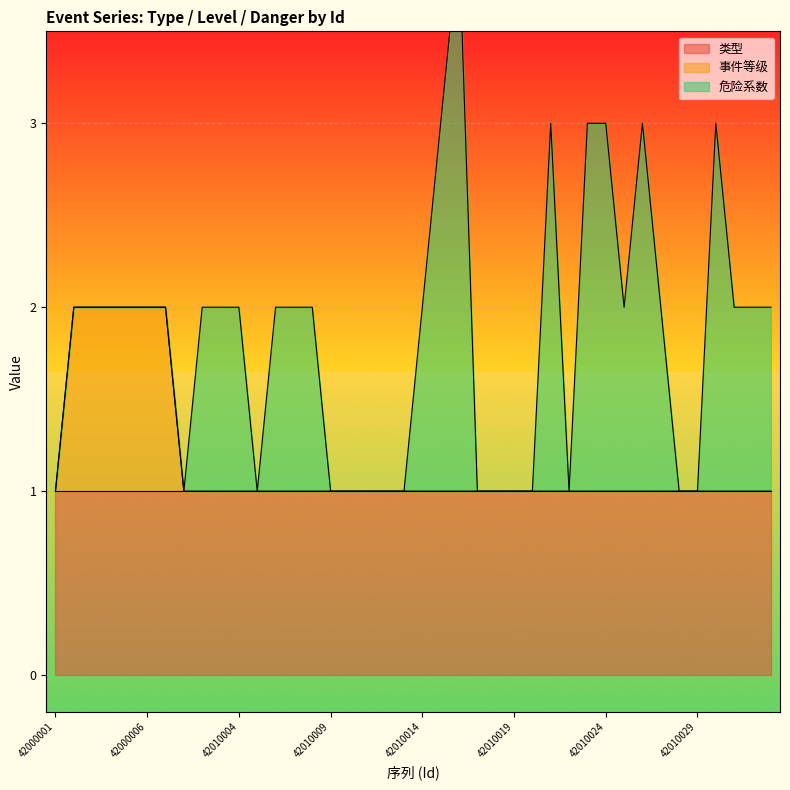

True or false: 危险系数 and 事件等级 cross at least once.

False